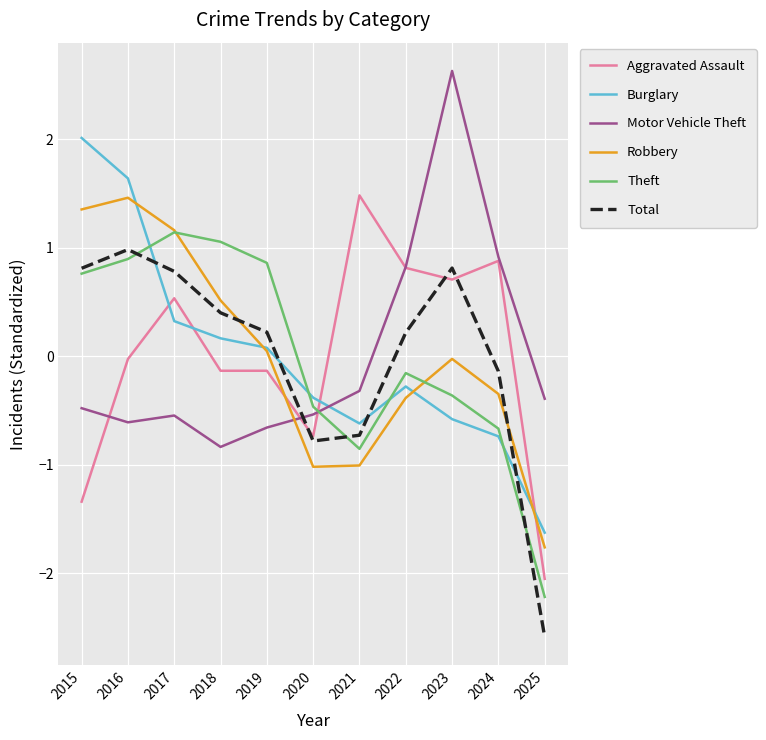

Which label corresponds to the smallest value in the chart?

2025